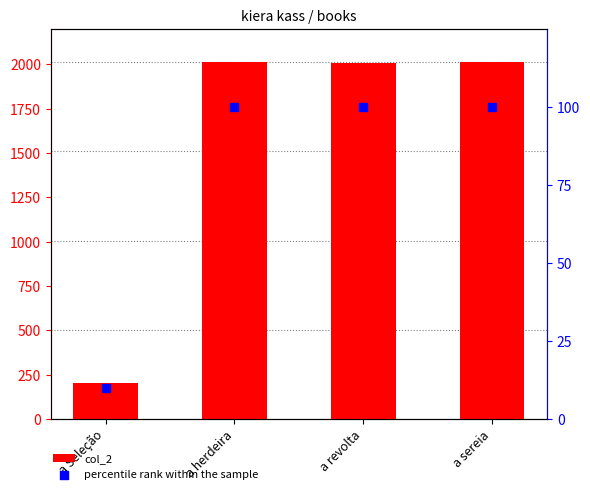

What are all the series names shown in the legend?

col_2, percentile rank within the sample